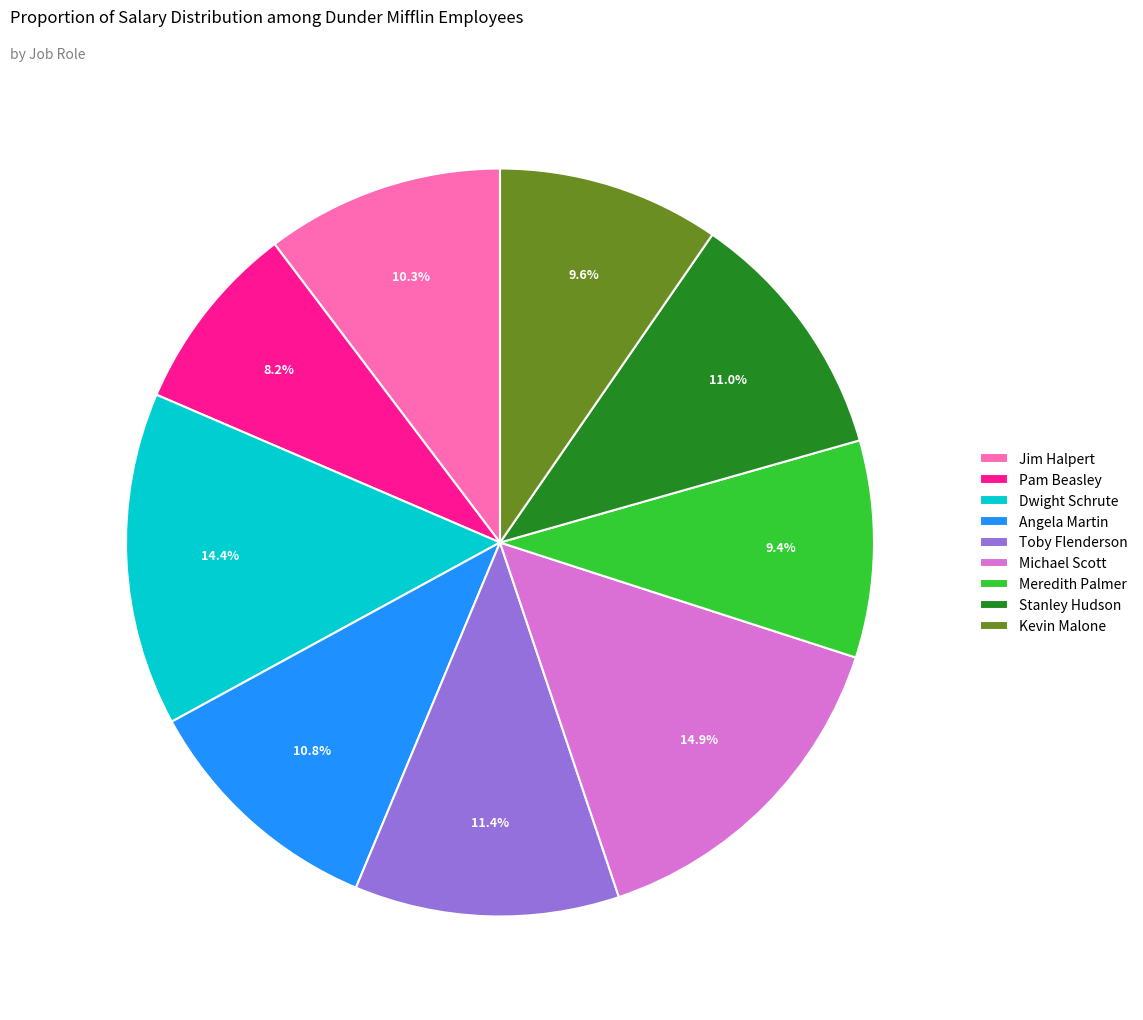

Is it true that Toby Flenderson is 24% of the pie?

False